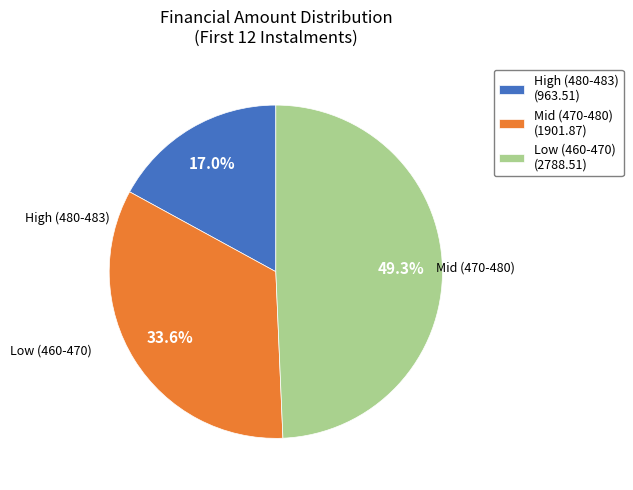

Which slice is the largest?

Low (460-470) (2788.51)